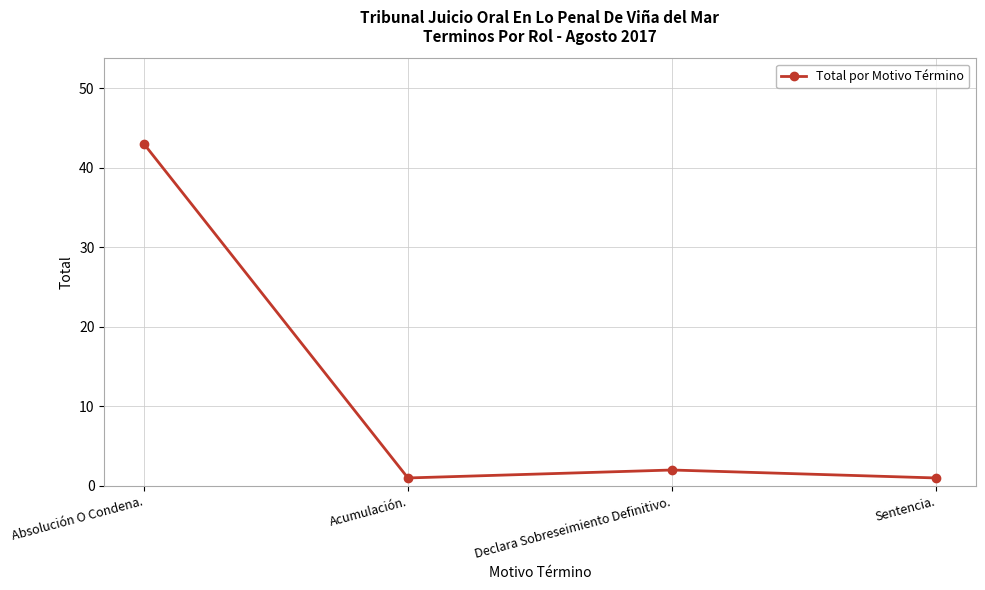

What is the minimum value shown in the chart?

1